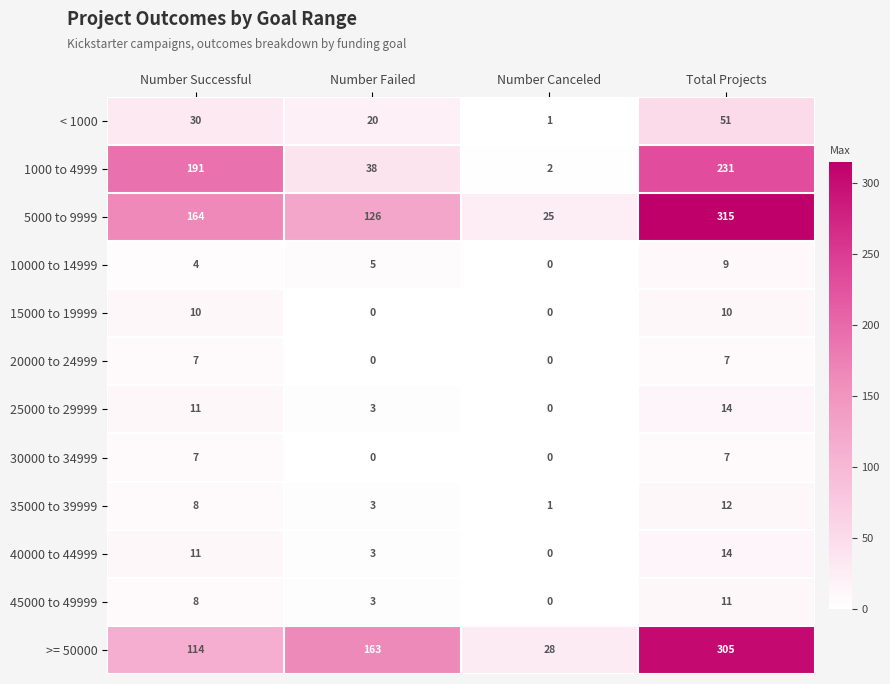

What is the total value across all series at Number Canceled?

57